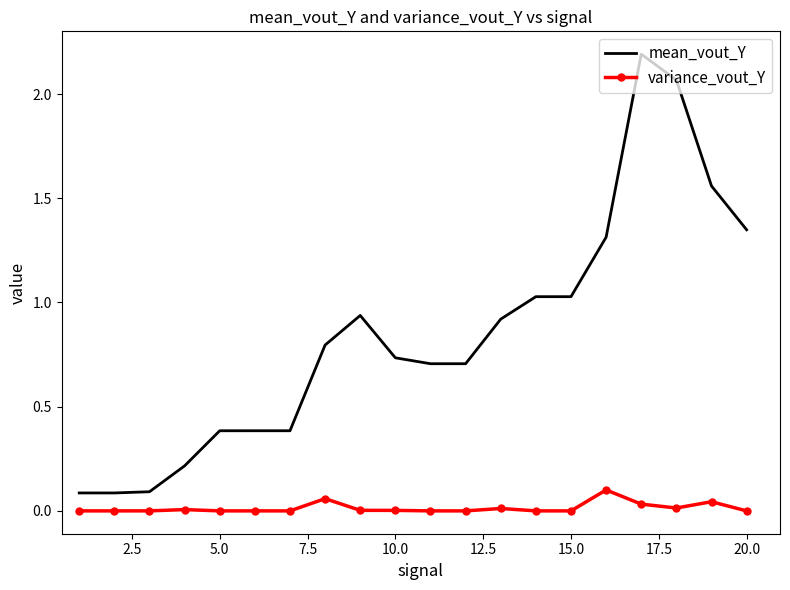

Which series has the widest spread of values?

mean_vout_Y